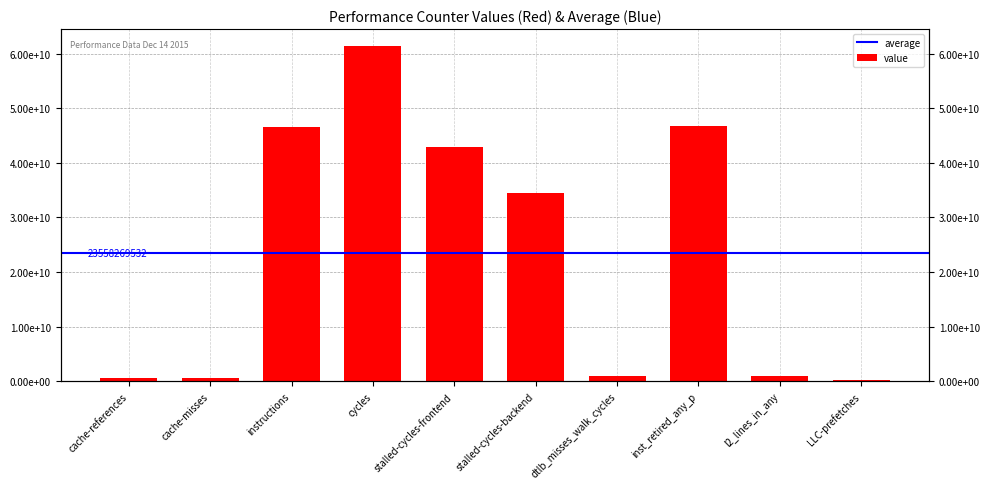

Where is the data nearest to the value 30877067190?

stalled-cycles-backend